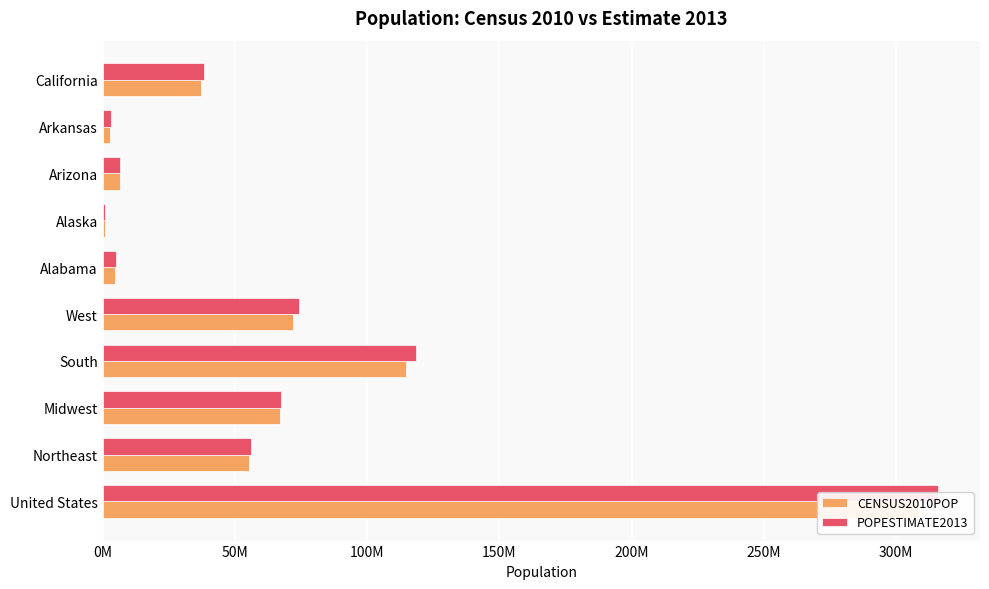

What is the sum of all POPESTIMATE2013 values?

685407530